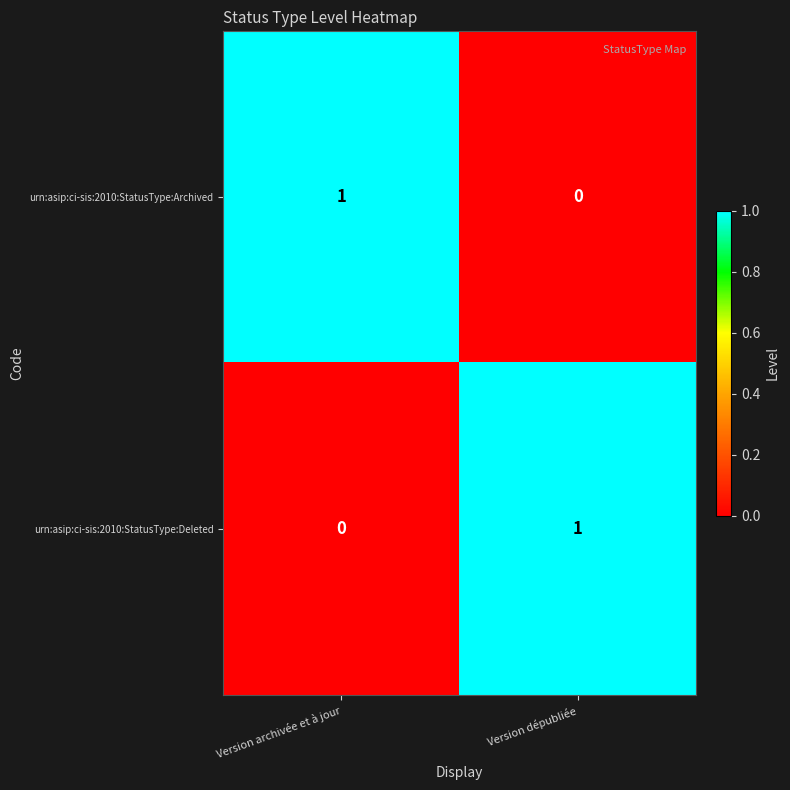

Reading right to left, extract all data points from this chart.

urn:asip:ci-sis:2010:StatusType:Archived: 0	1
urn:asip:ci-sis:2010:StatusType:Deleted: 1	0